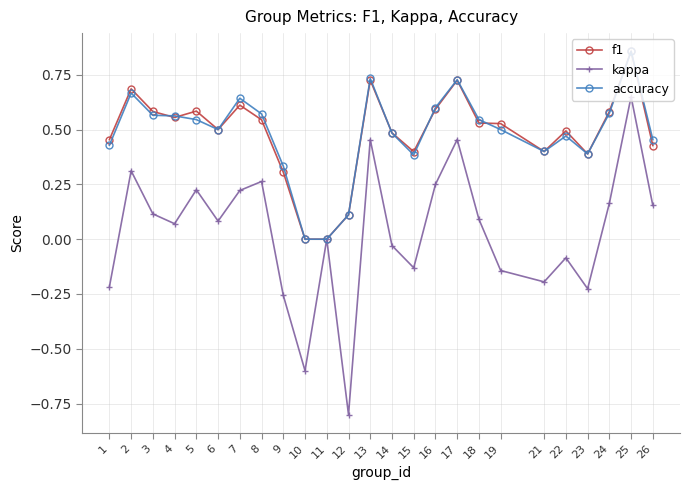

Which series has the widest spread of values?

kappa